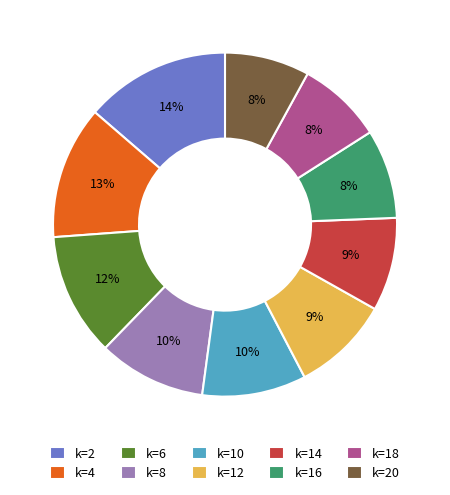

How many slices are in this pie chart?

10